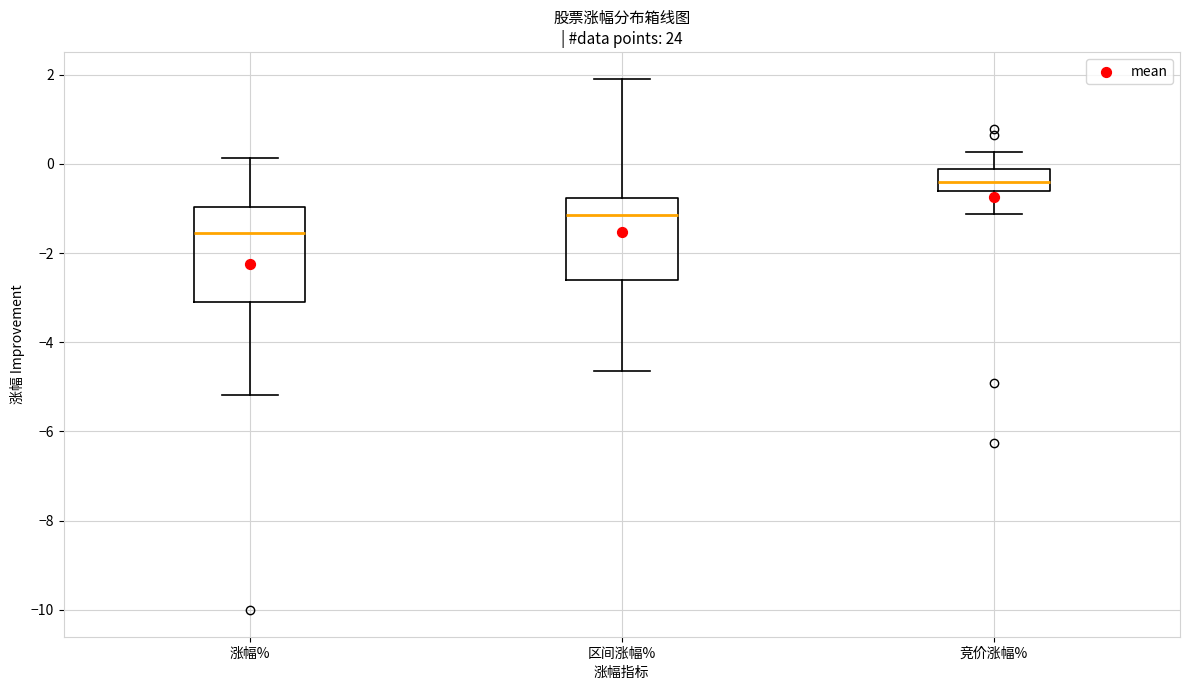

Reading left to right, read every box against the y-axis: the position of its median line, the range the box covers, and the ends of its whiskers. The values are not printed on the chart, so give them approximately, as read against the axis.

涨幅%: median -1.6, box -3.0 to -1.0, whiskers -5.2 to 0.2
区间涨幅%: median -1.2, box -2.6 to -0.8, whiskers -4.6 to 2.0
竞价涨幅%: median -0.4, box -0.6 to -0.2, whiskers -1.2 to 0.2